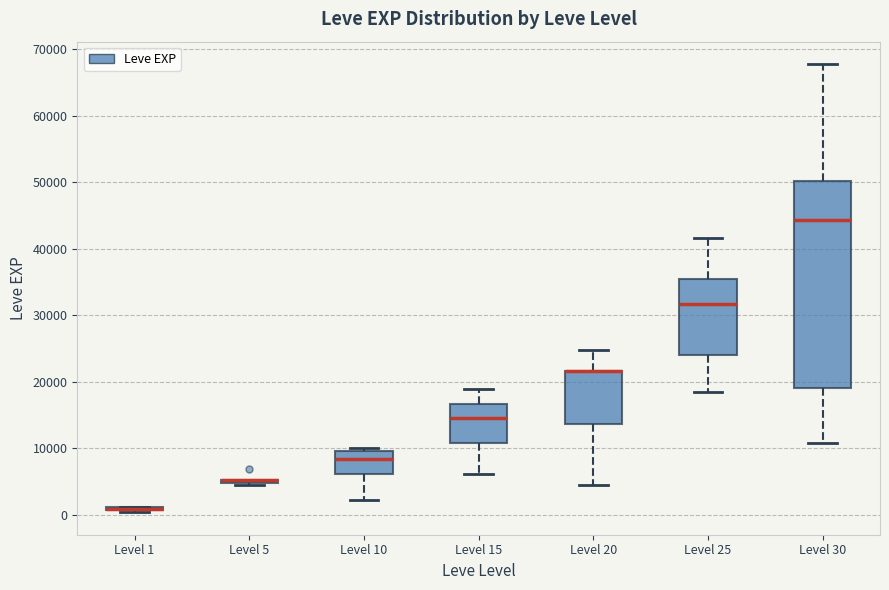

Reading left to right, read every box against the y-axis: the position of its median line, the range the box covers, and the ends of its whiskers. The values are not printed on the chart, so give them approximately, as read against the axis.

Level 1: box collapsed to a line at 1000, whiskers 0 to 1000
Level 5: box collapsed to a line at 5000, whiskers 4000 to 5000
Level 10: median 8000, box 6000 to 10000, whiskers 2000 to 10000 (just above the box's upper edge)
Level 15: median 15000, box 11000 to 17000, whiskers 6000 to 19000
Level 20: median 22000 (drawn on the box's upper edge), box 14000 to 22000, whiskers 4000 to 25000
Level 25: median 32000, box 24000 to 35000, whiskers 18000 to 42000
Level 30: median 44000, box 19000 to 50000, whiskers 11000 to 68000